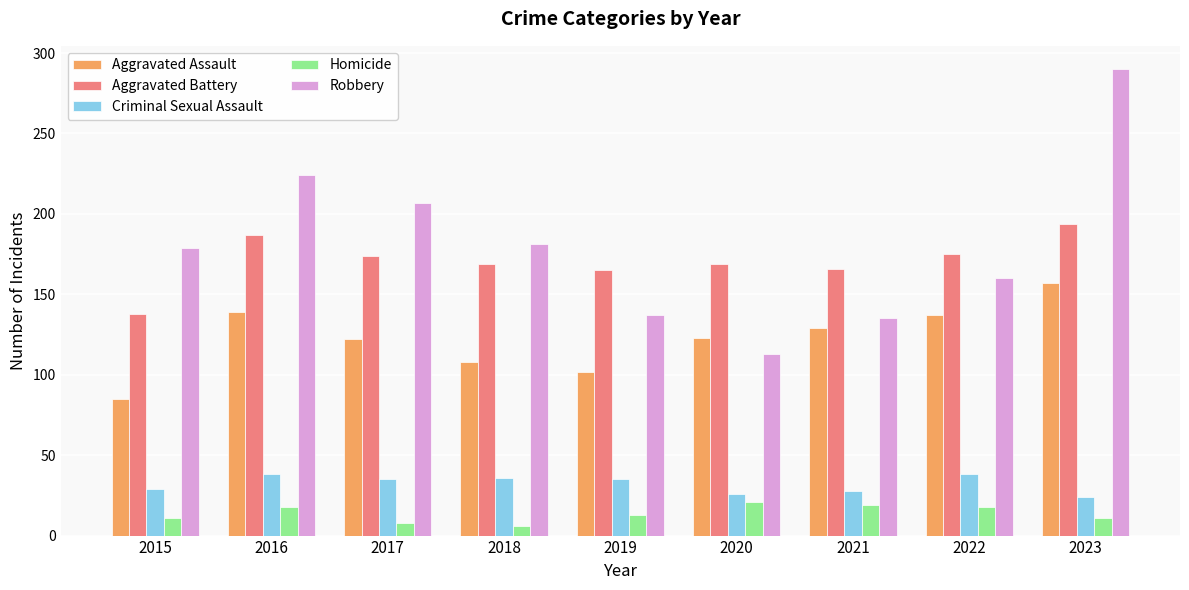

What is the total value across all series at 2023?

676